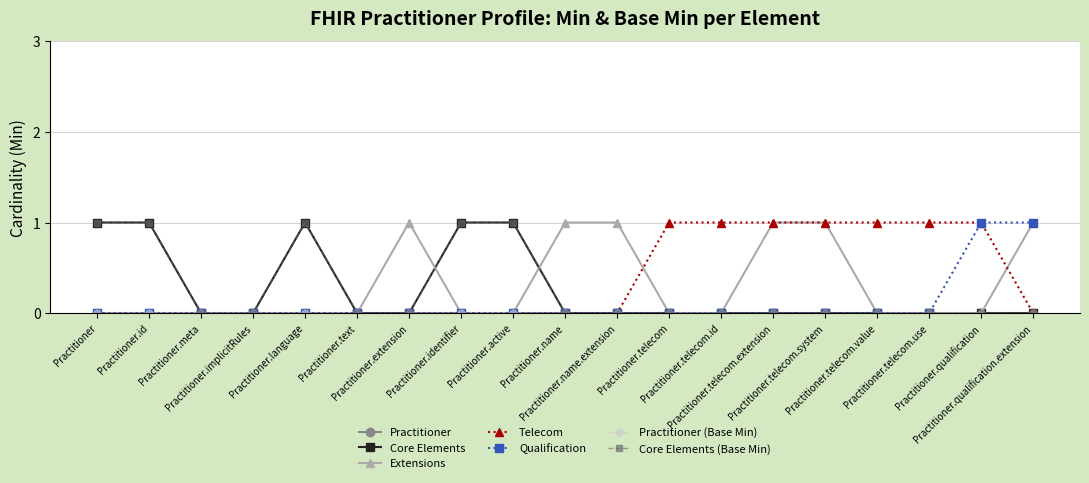

What position from the left is Practitioner.active?

9